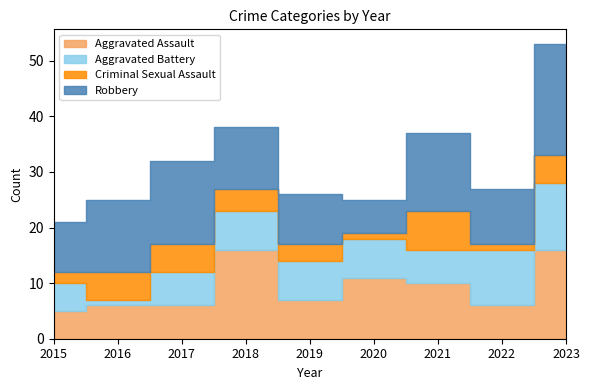

Where does the Robbery series first go above 11?

2016